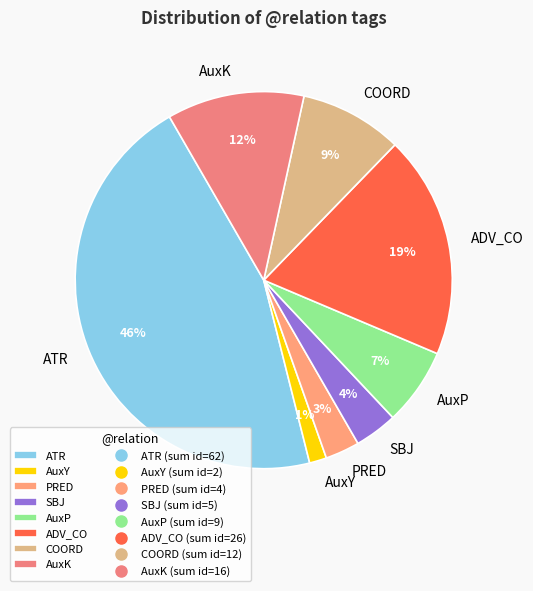

How many segments does this pie chart have?

8